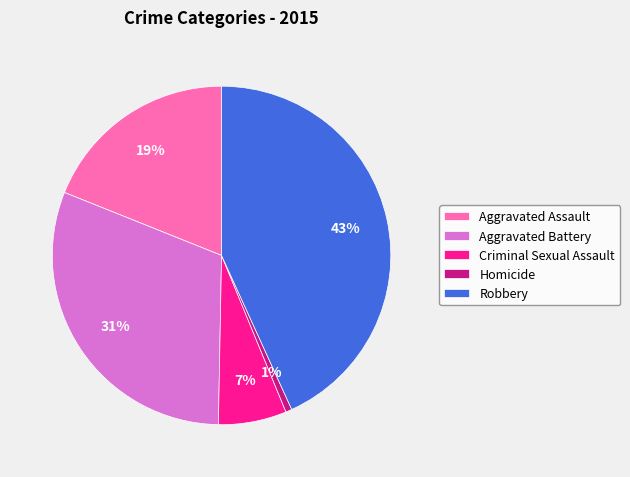

To the nearest percent, what percentage of the pie is Criminal Sexual Assault?

7%